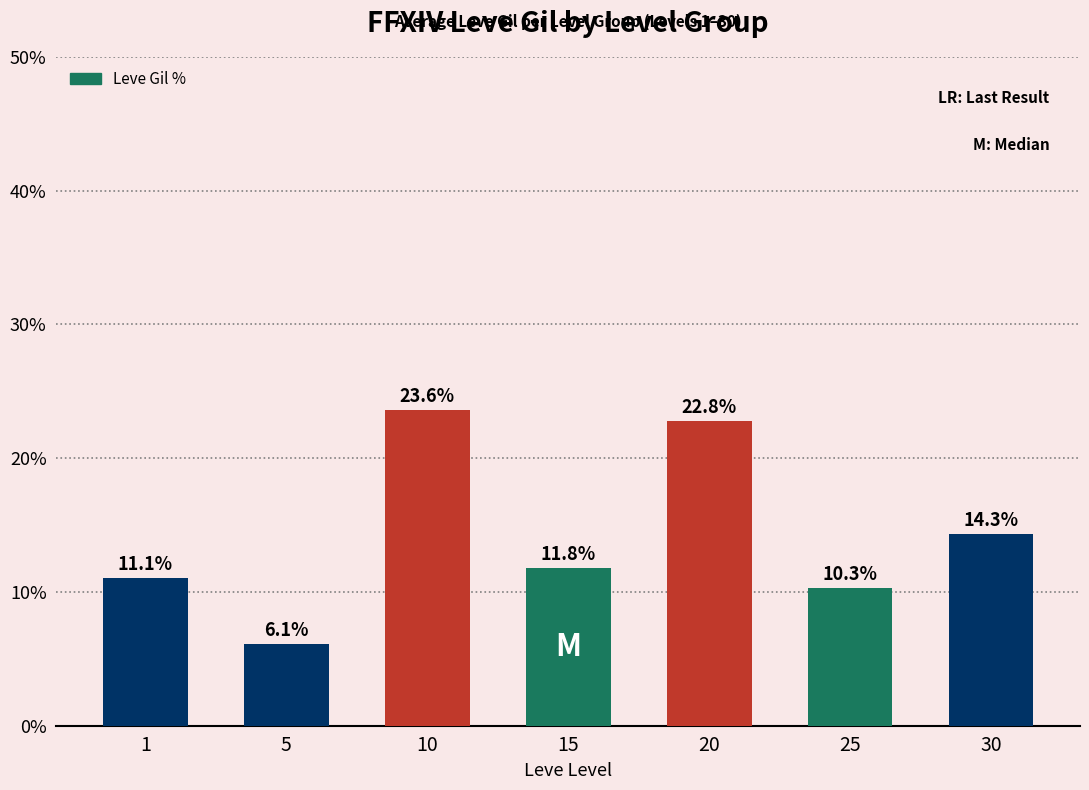

Is it true that the value at 15 is 11.8?

True